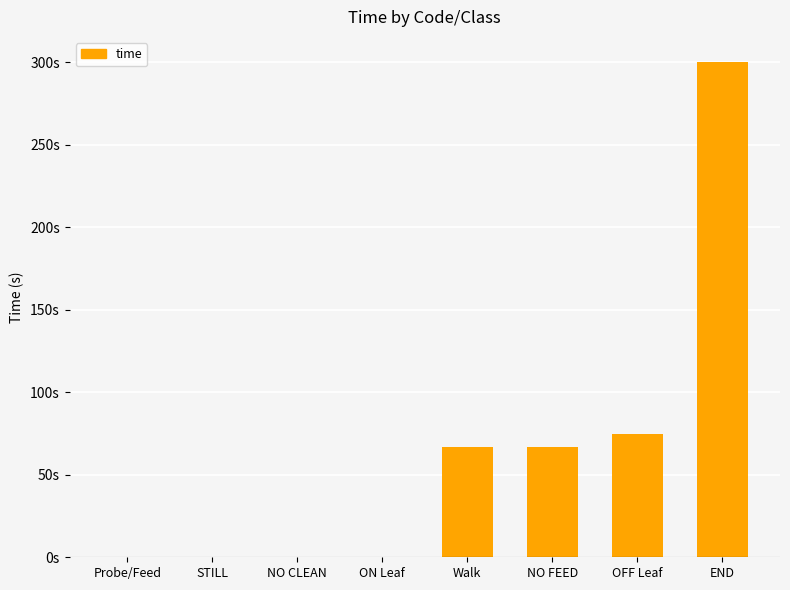

True or false: the data shows 0.0 at STILL.

True